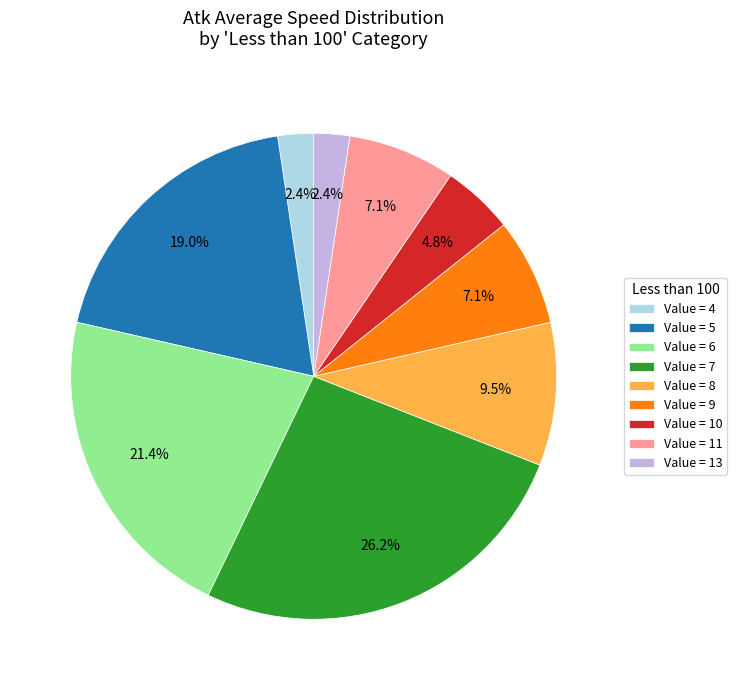

Is the sum of Value = 11 and Value = 9 greater than half?

No